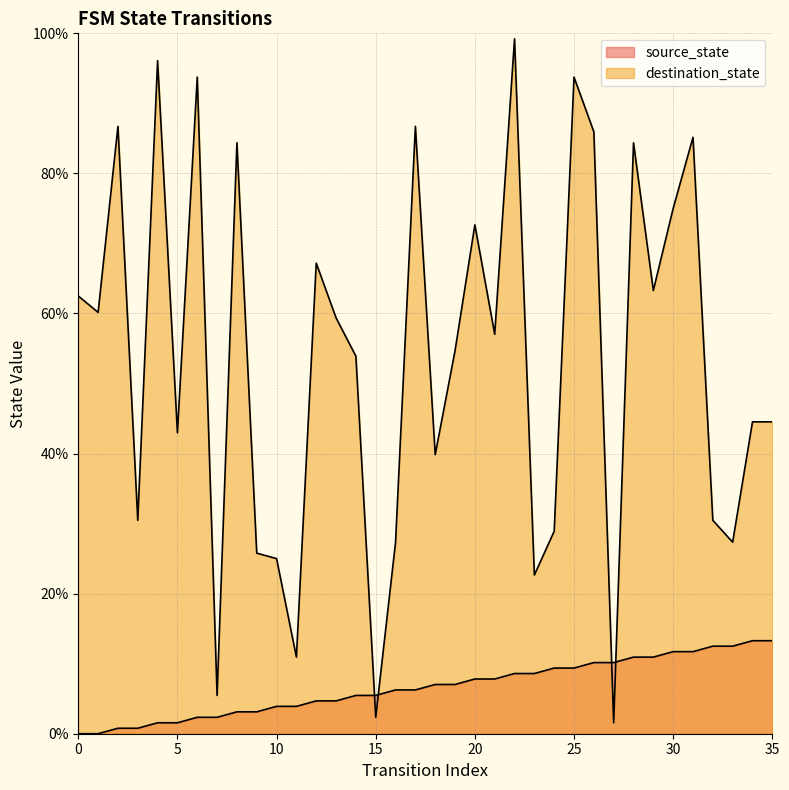

How many intersections are there between source_state and destination_state?

4